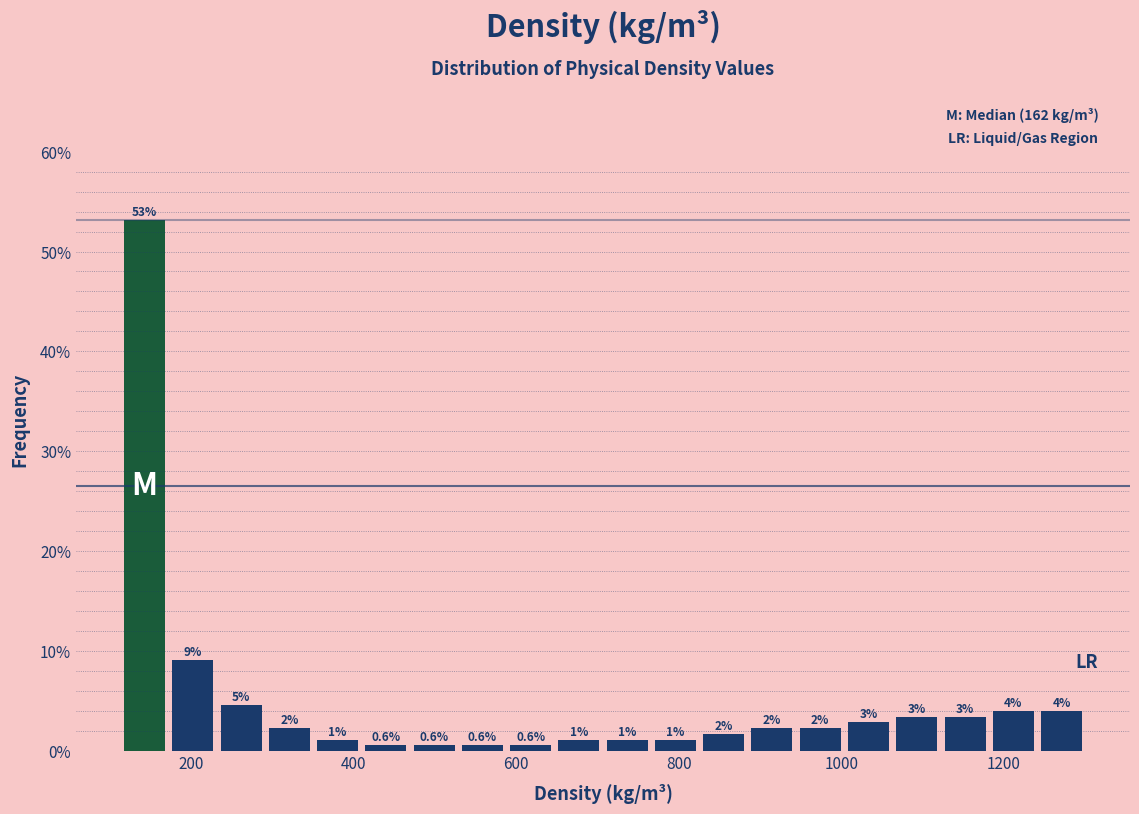

Read against the x-axis, roughly where is the centre of the tallest bar?

140